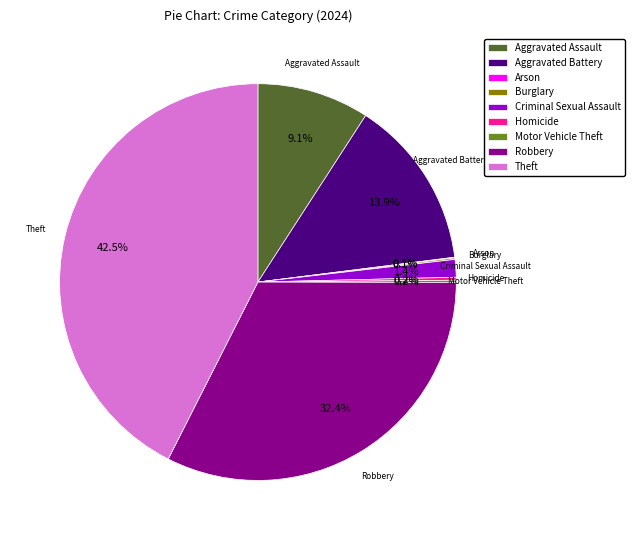

Is it true that Robbery is 42% of the pie?

False